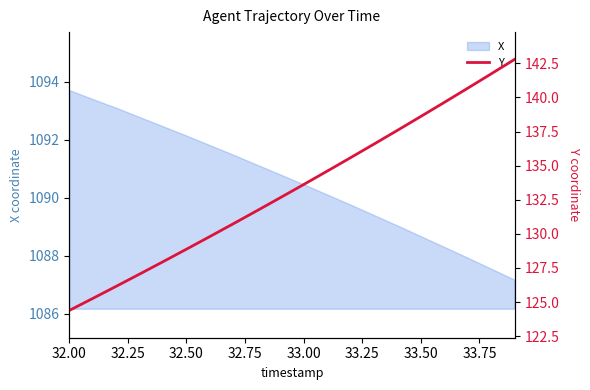

What is the value of the 13th point from the left?

135.6